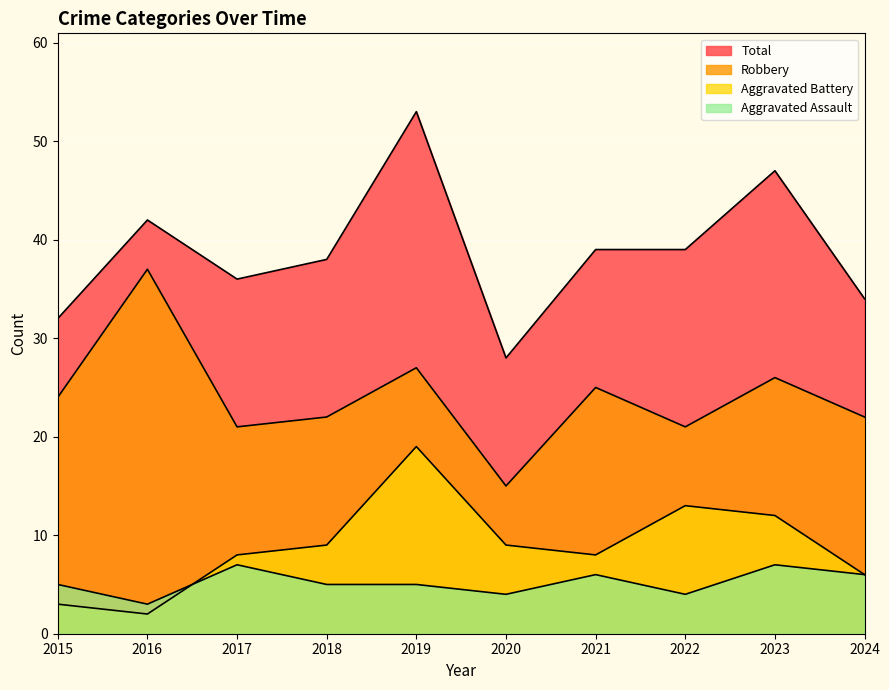

Reading left to right, list all the values displayed in this chart.

Aggravated Assault: 5	3	7	5	5	4	6	4	7	6
Aggravated Battery: 3	2	8	9	19	9	8	13	12	6
Robbery: 24	37	21	22	27	15	25	21	26	22
Total: 32	42	36	38	53	28	39	39	47	34